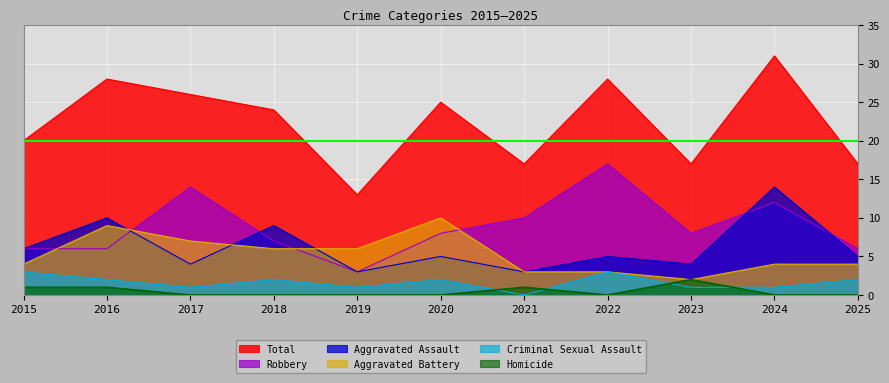

True or false: Aggravated Battery has more than 0 interior local peaks.

True